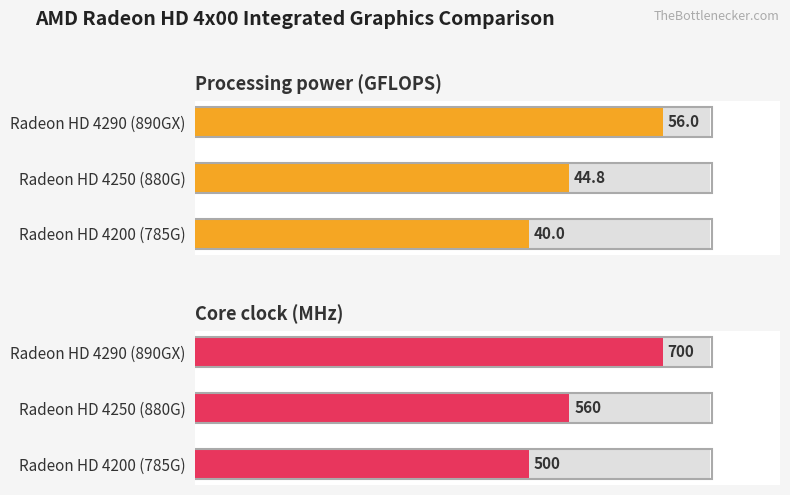

Which label corresponds to the largest value in the chart?

Radeon HD 4290 (890GX)